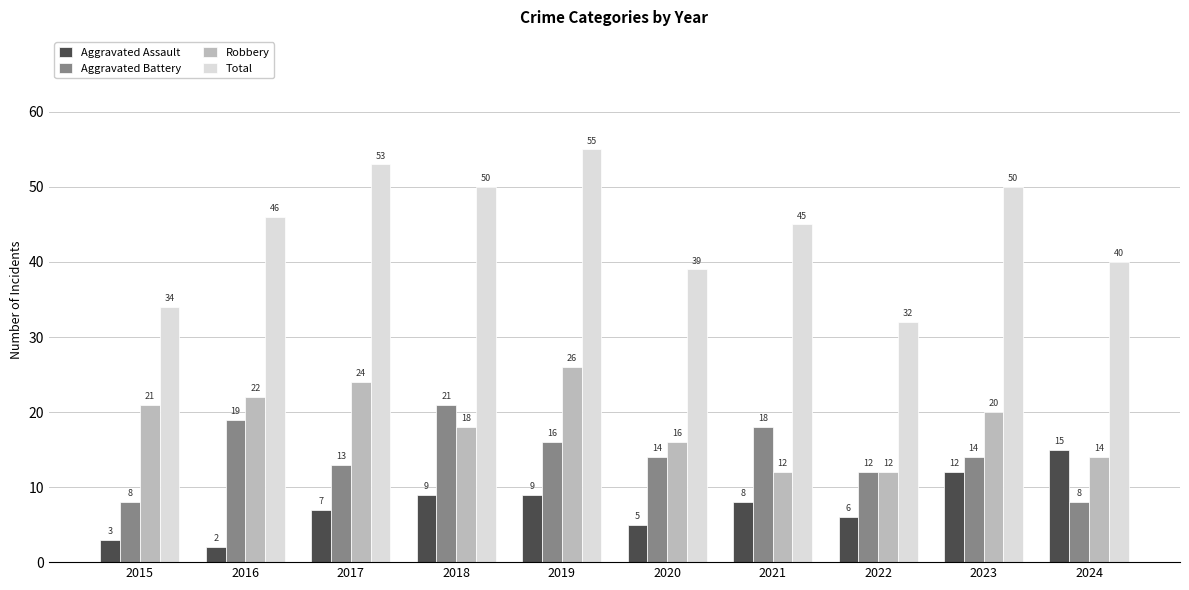

Rank the series by their maximum value, from highest to lowest.

Total, Robbery, Aggravated Battery, Aggravated Assault